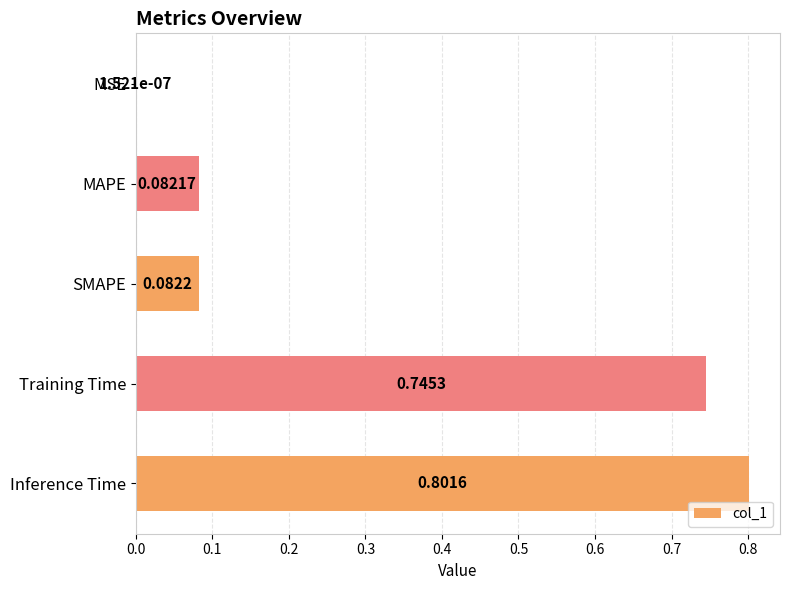

What is the change in value from MAPE to Training Time?

+0.7